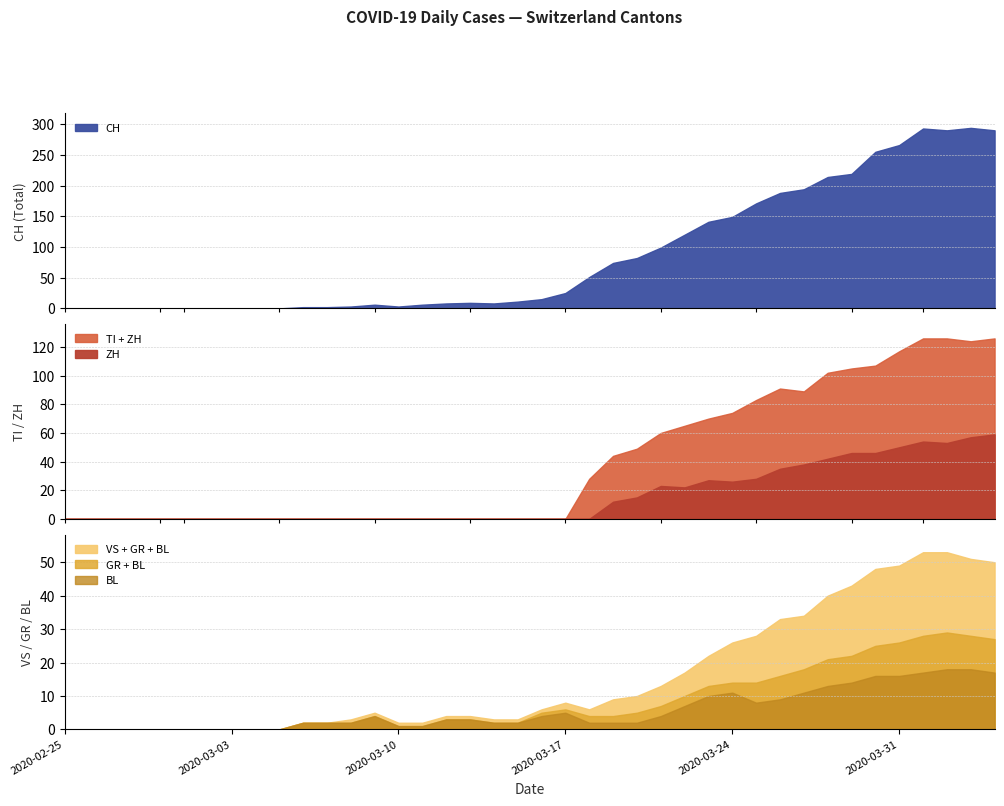

How many values in TI are above zero?

18